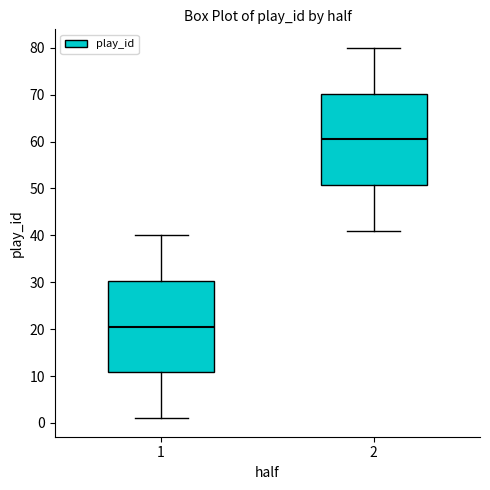

Which box has the lowest median line?

1